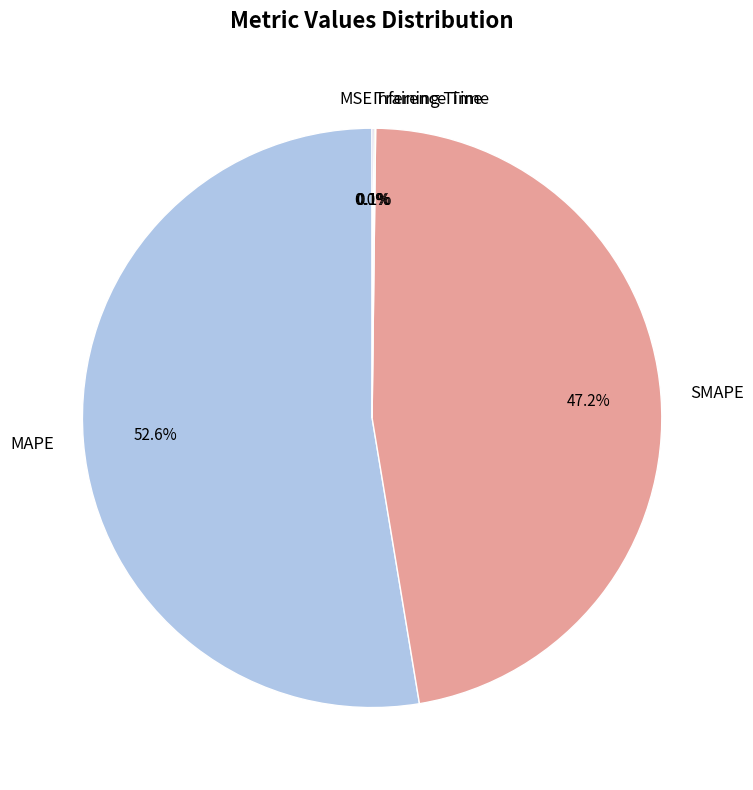

True or false: MAPE accounts for 40% of the total.

False